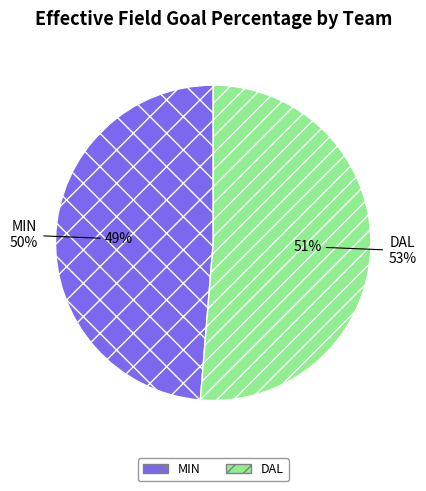

What percentage is the DAL slice, to the nearest percent?

51%